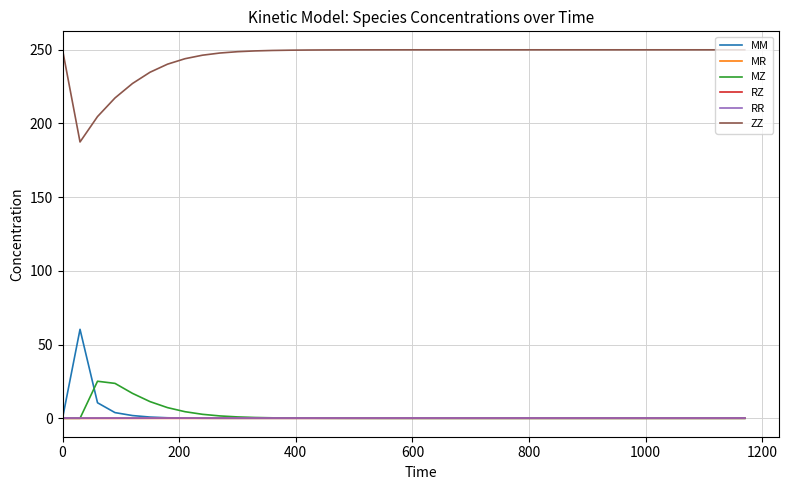

True or false: ZZ and MZ cross at least once.

False